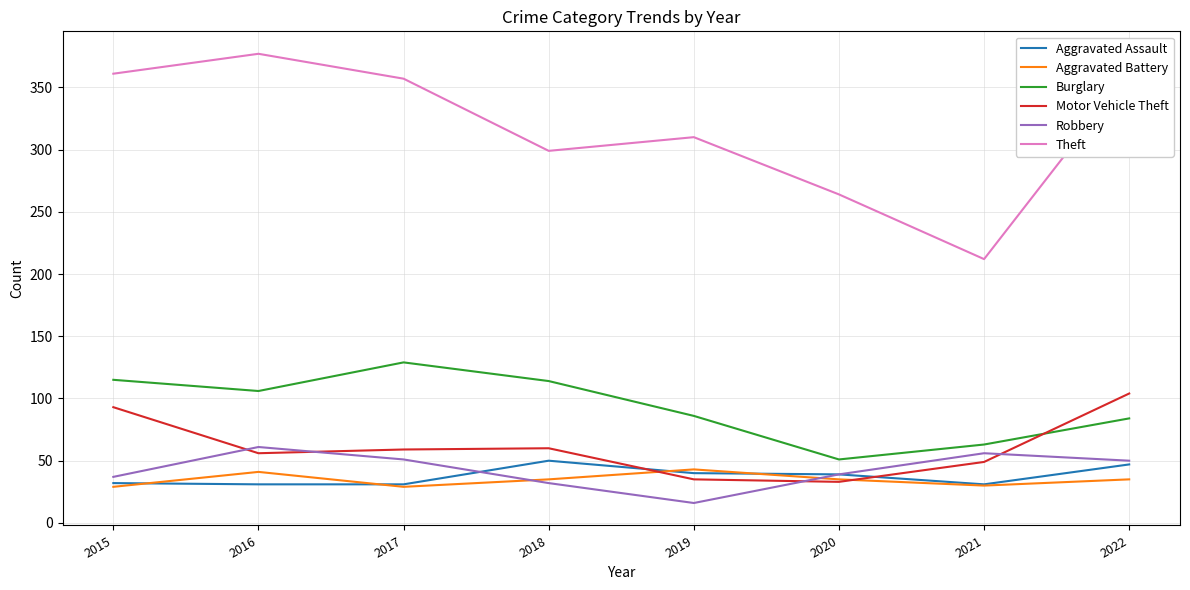

What is the sum of the Aggravated Battery values at 2020 and 2015?

64